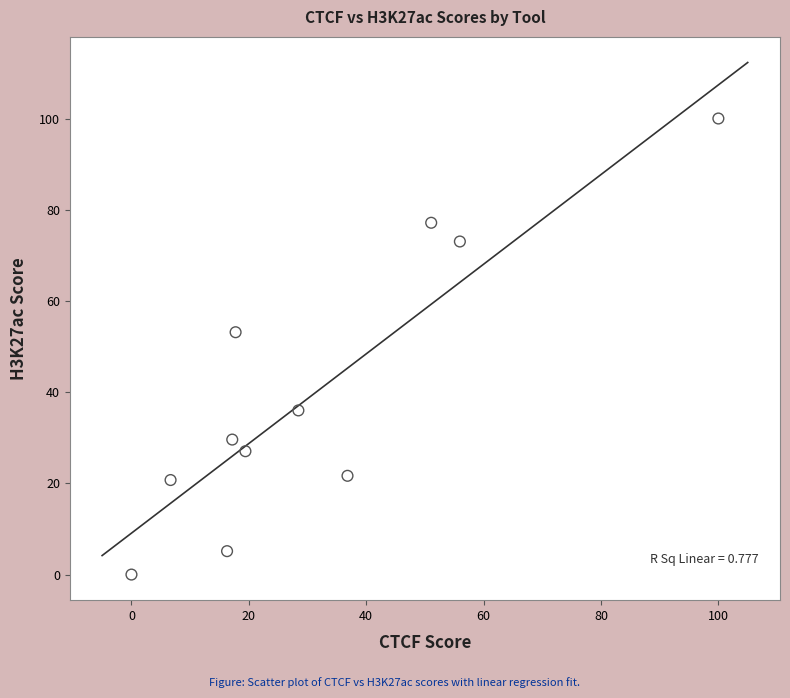

What is the range of X values (max minus min)?

100.0